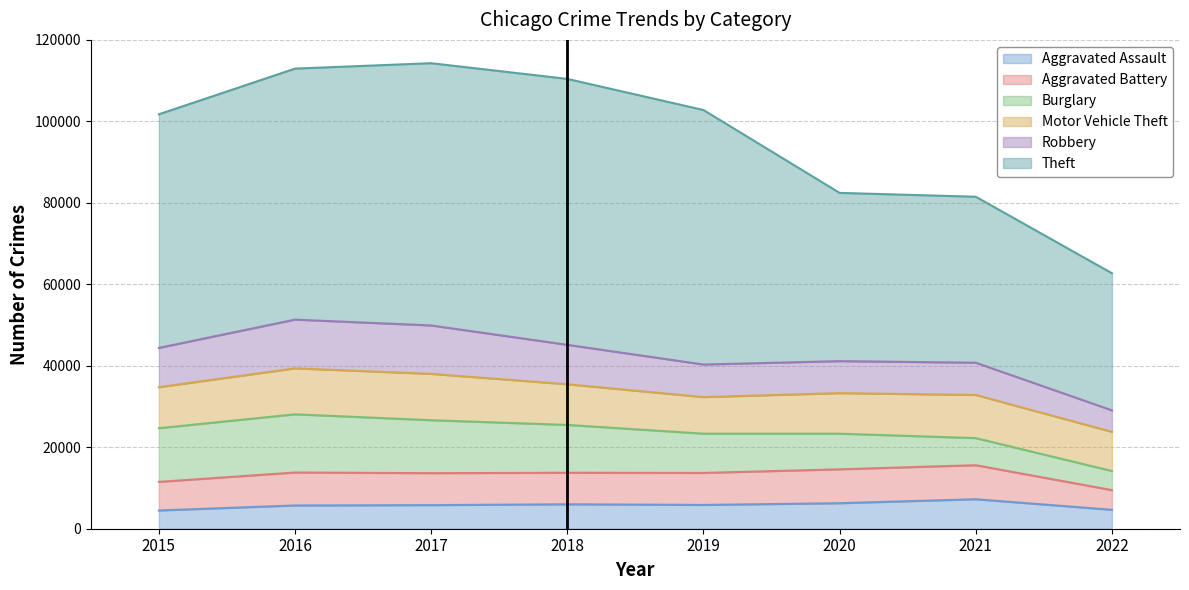

True or false: Aggravated Battery has more than 2 points higher than both neighbors.

False